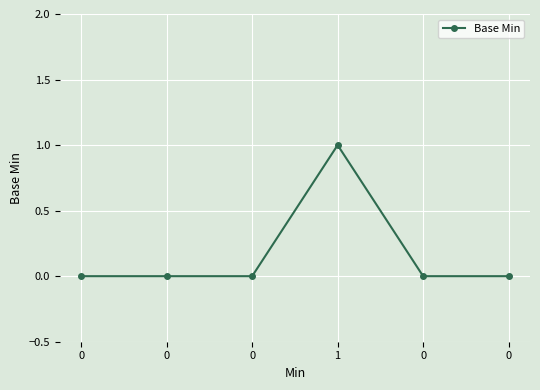

What is the difference between the maximum and minimum values?

1